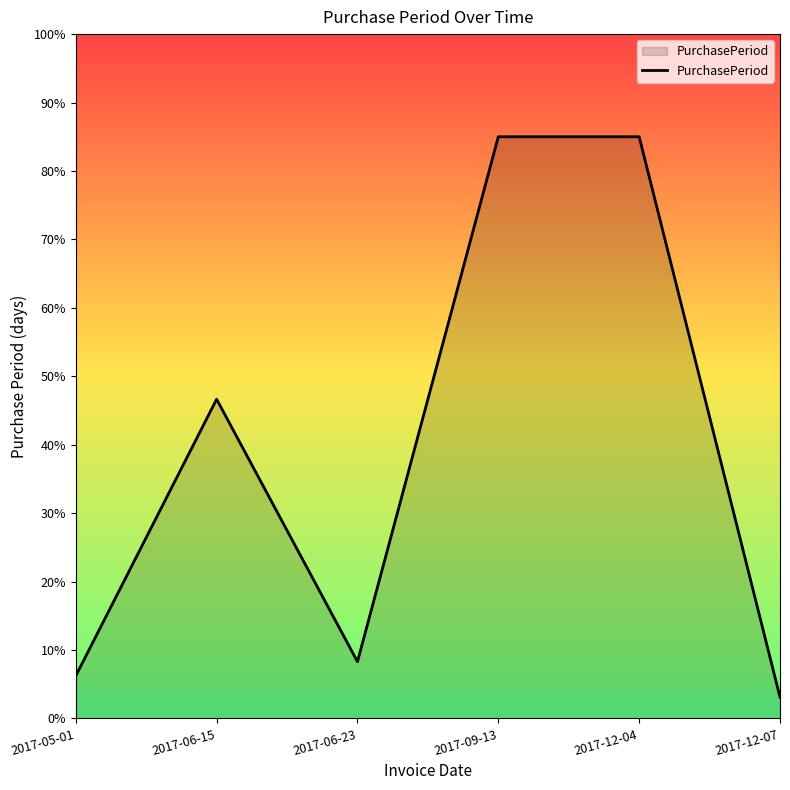

At which label is the value closest to 44?

2017-06-15